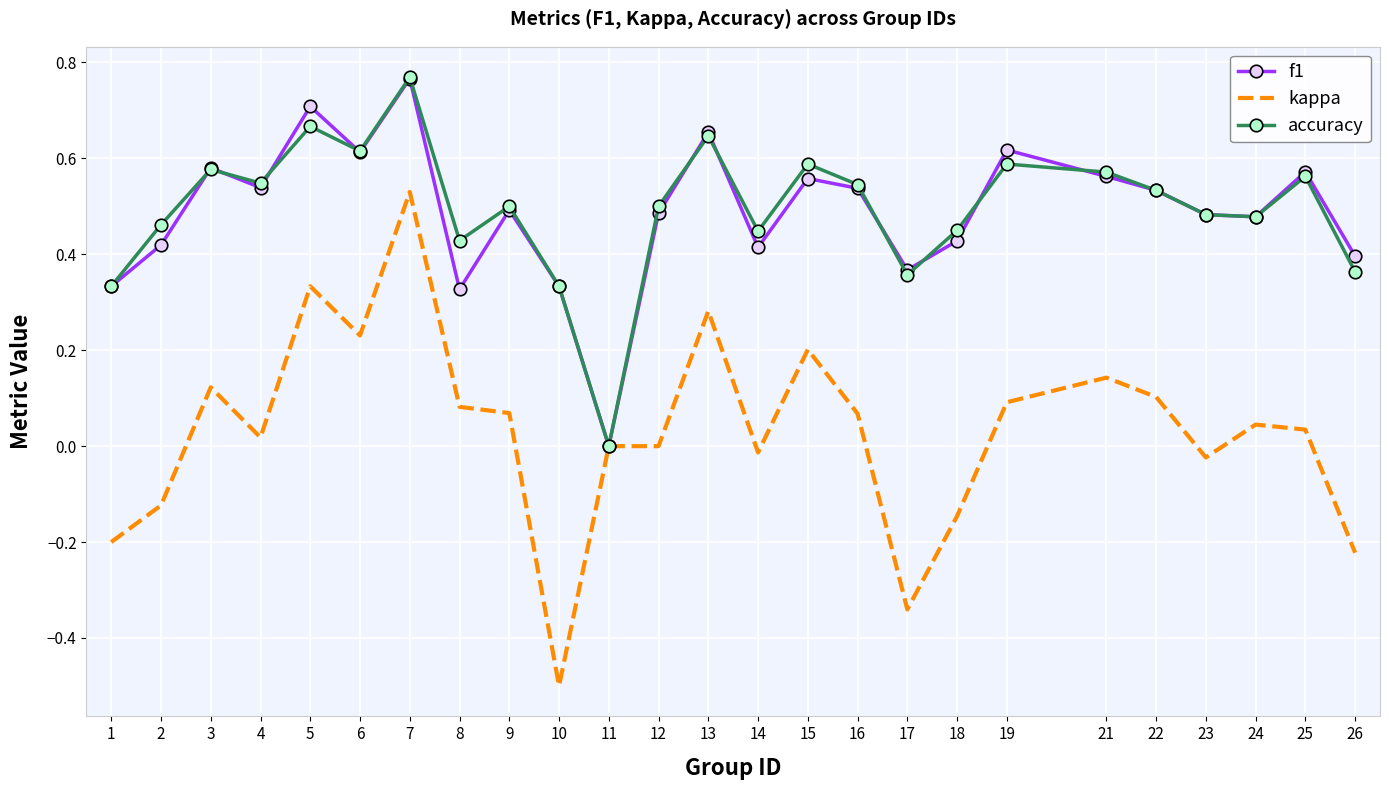

Is it true that accuracy equals 0.1 at 10?

False